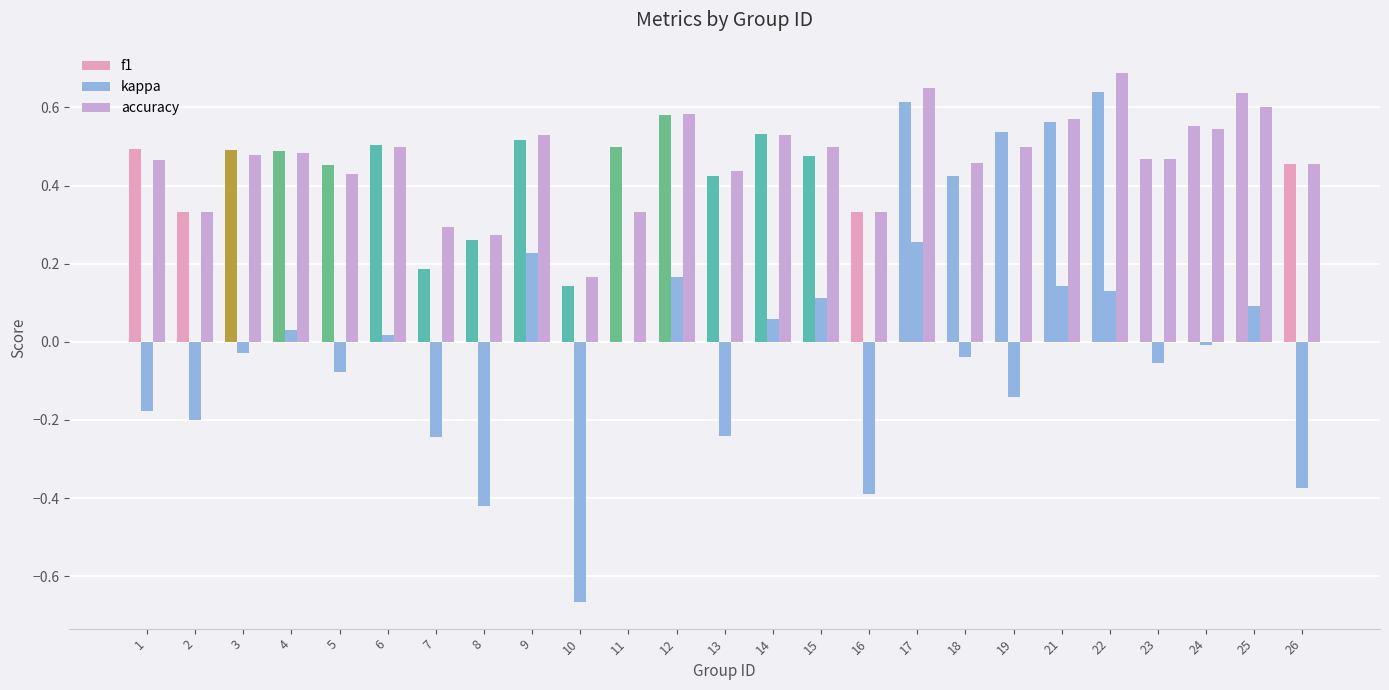

At which label is f1 closest to 0?

10